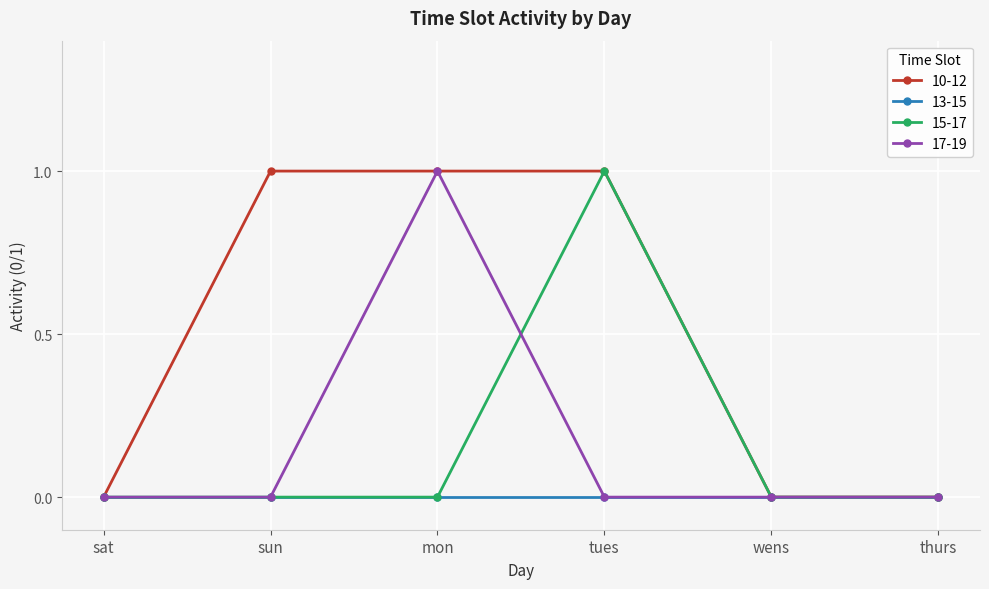

What is the label of the 2nd point from the left?

sun